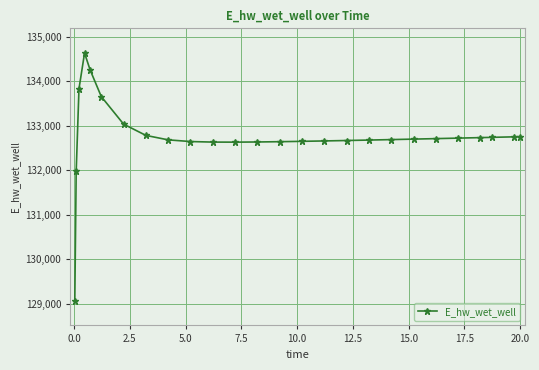

What is the minimum value shown in the chart?

129070.3